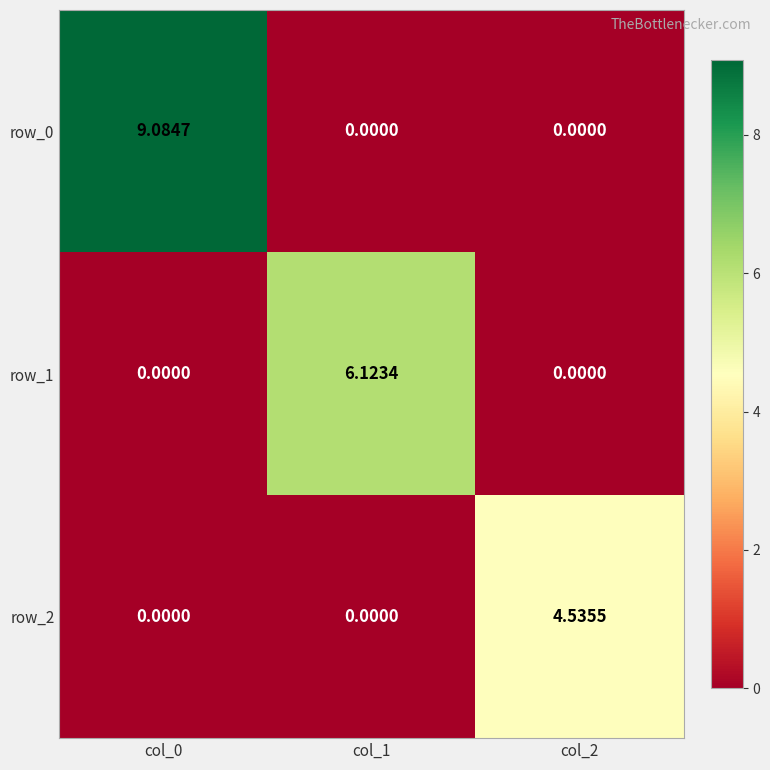

Which series changed the most between col_1 and col_2?

row_1